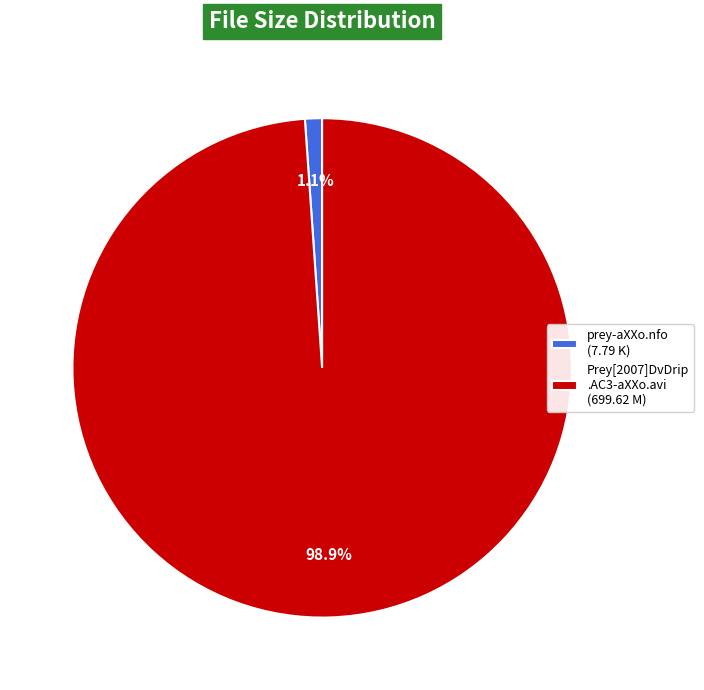

Between Prey[2007]DvDrip .AC3-aXXo.avi (699.62 M) and prey-aXXo.nfo (7.79 K), which is larger?

Prey[2007]DvDrip .AC3-aXXo.avi (699.62 M)